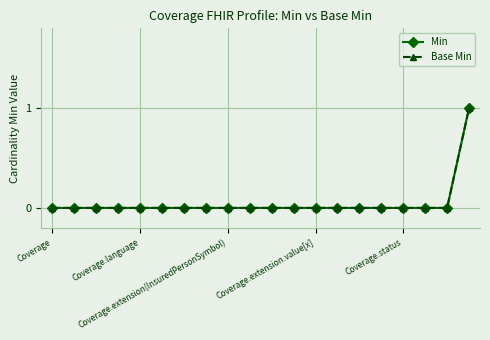

Does the chart display data point markers on the line(s)?

Yes